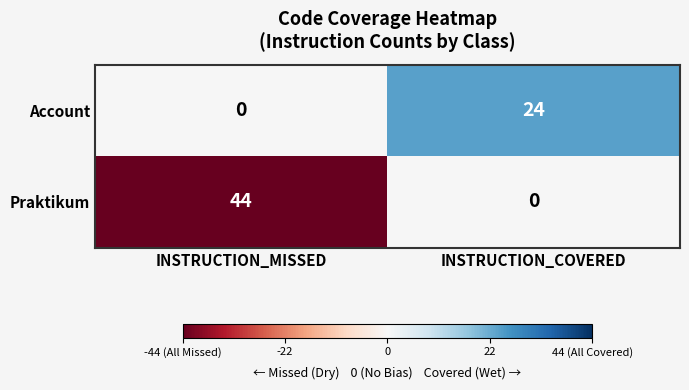

Rank the series at INSTRUCTION_COVERED from lowest to highest value.

Praktikum, Account